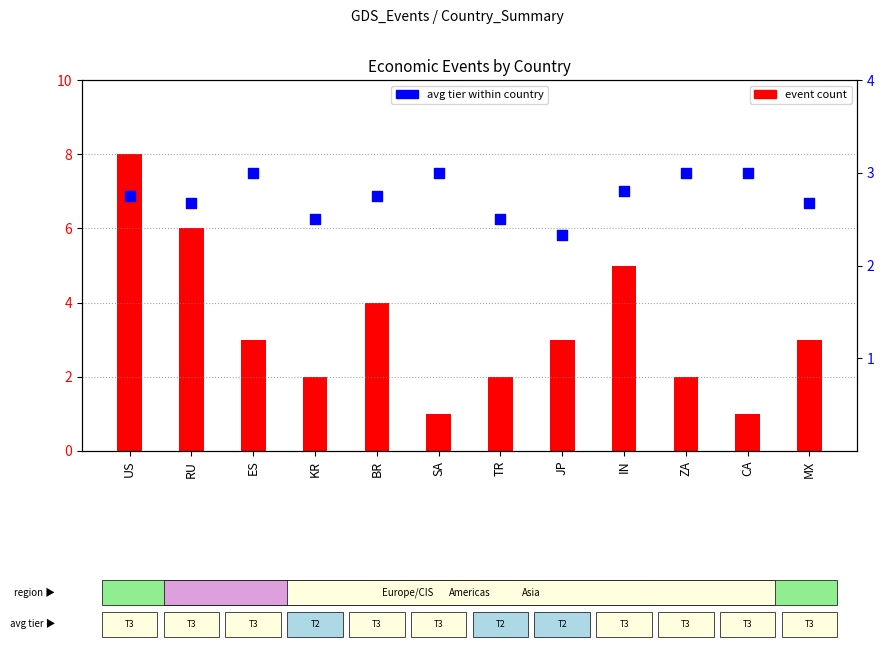

Which series has the largest Y range (max minus min)?

event count